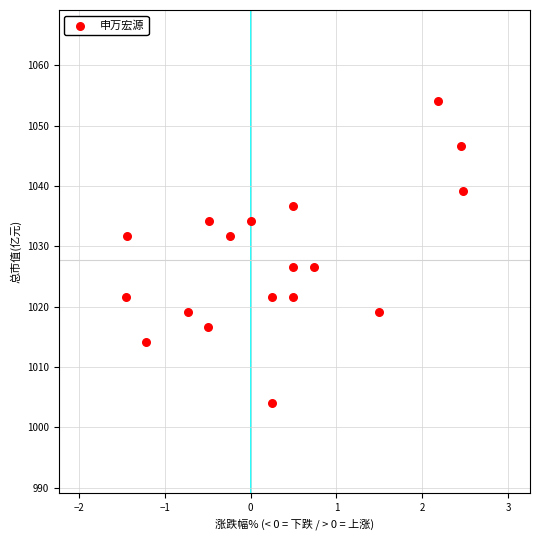

What is the range of Y values (max minus min)?

50.1